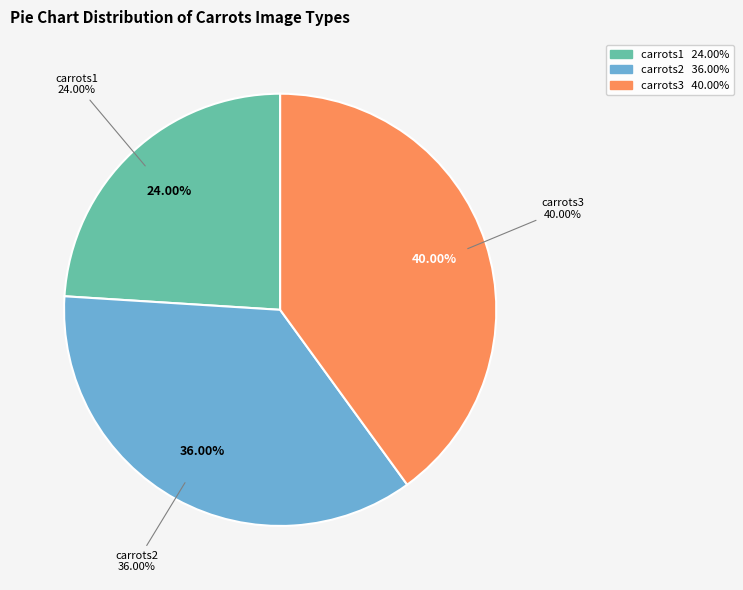

Is there any slice that represents more than half of the pie?

No